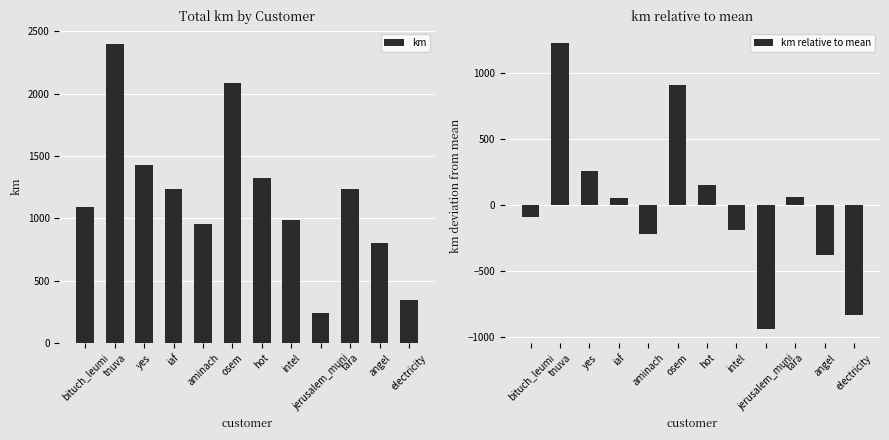

What are all the series names shown in the legend?

km, km relative to mean